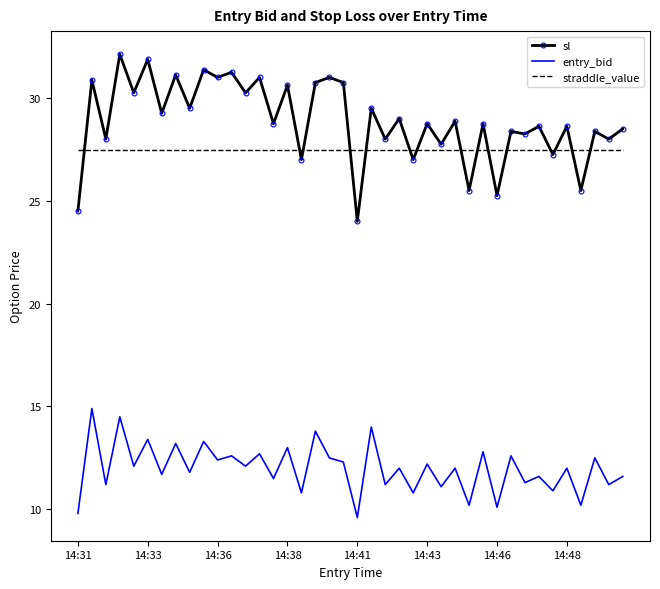

List the series in order of their peak value, lowest first.

entry_bid, straddle_value, sl